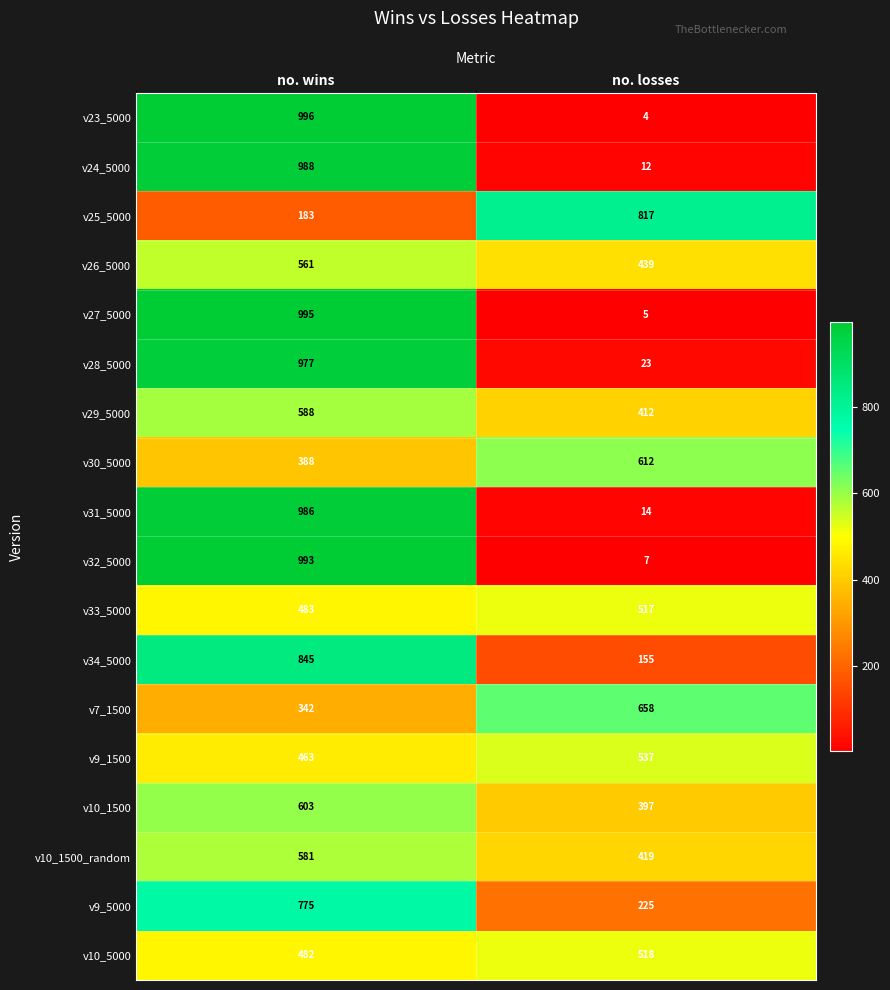

Between no. wins and no. losses, which series saw the biggest shift?

v23_5000